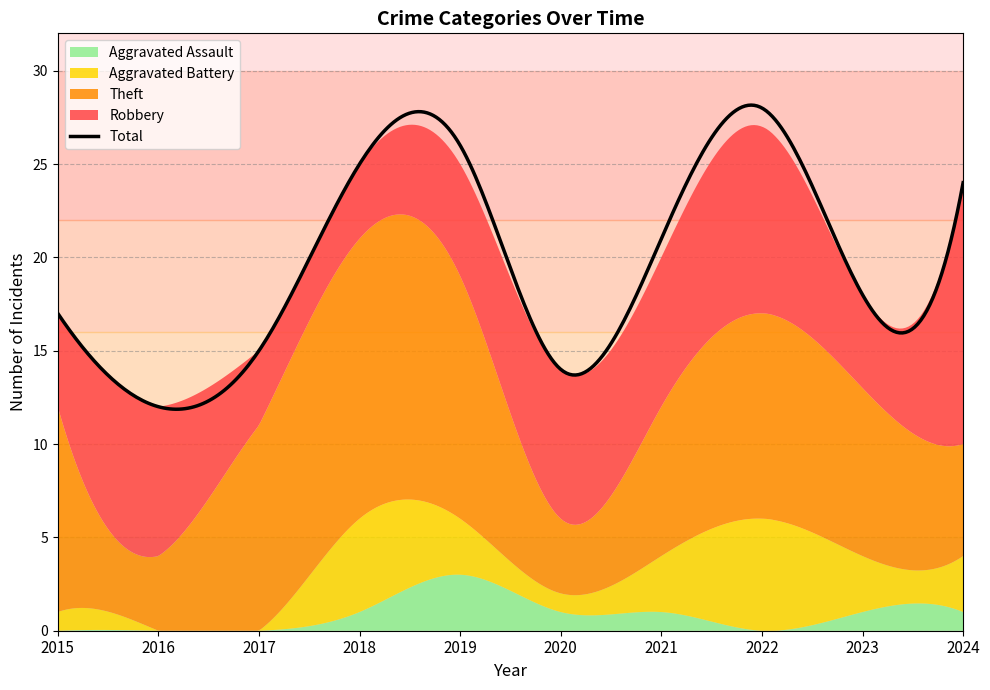

How many lines are shown in the chart?

5